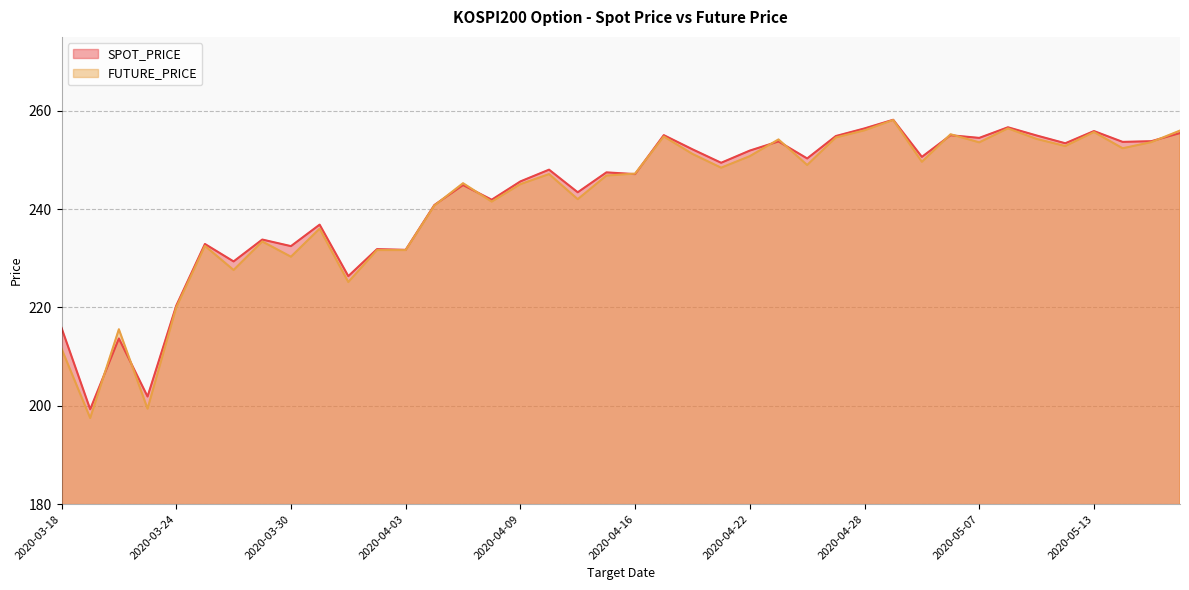

Which series ends up on top after the final intersection of FUTURE_PRICE and SPOT_PRICE?

FUTURE_PRICE